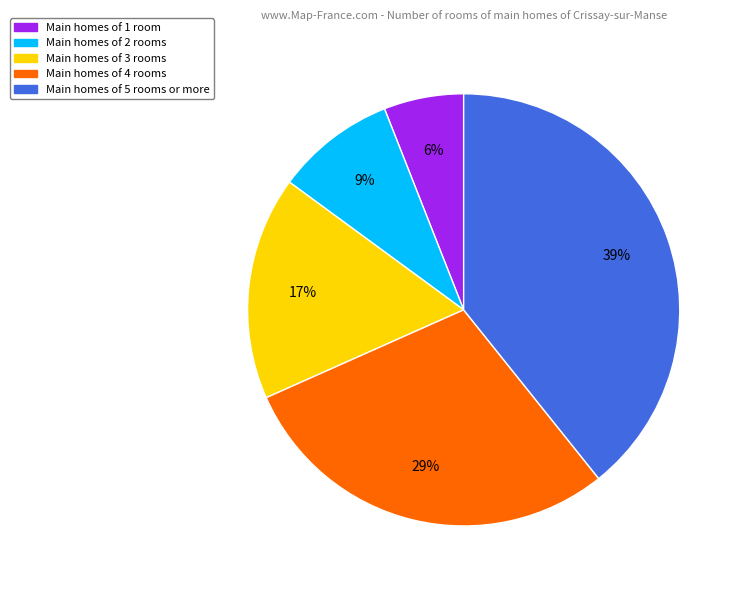

Is there any slice that represents more than half of the pie?

No